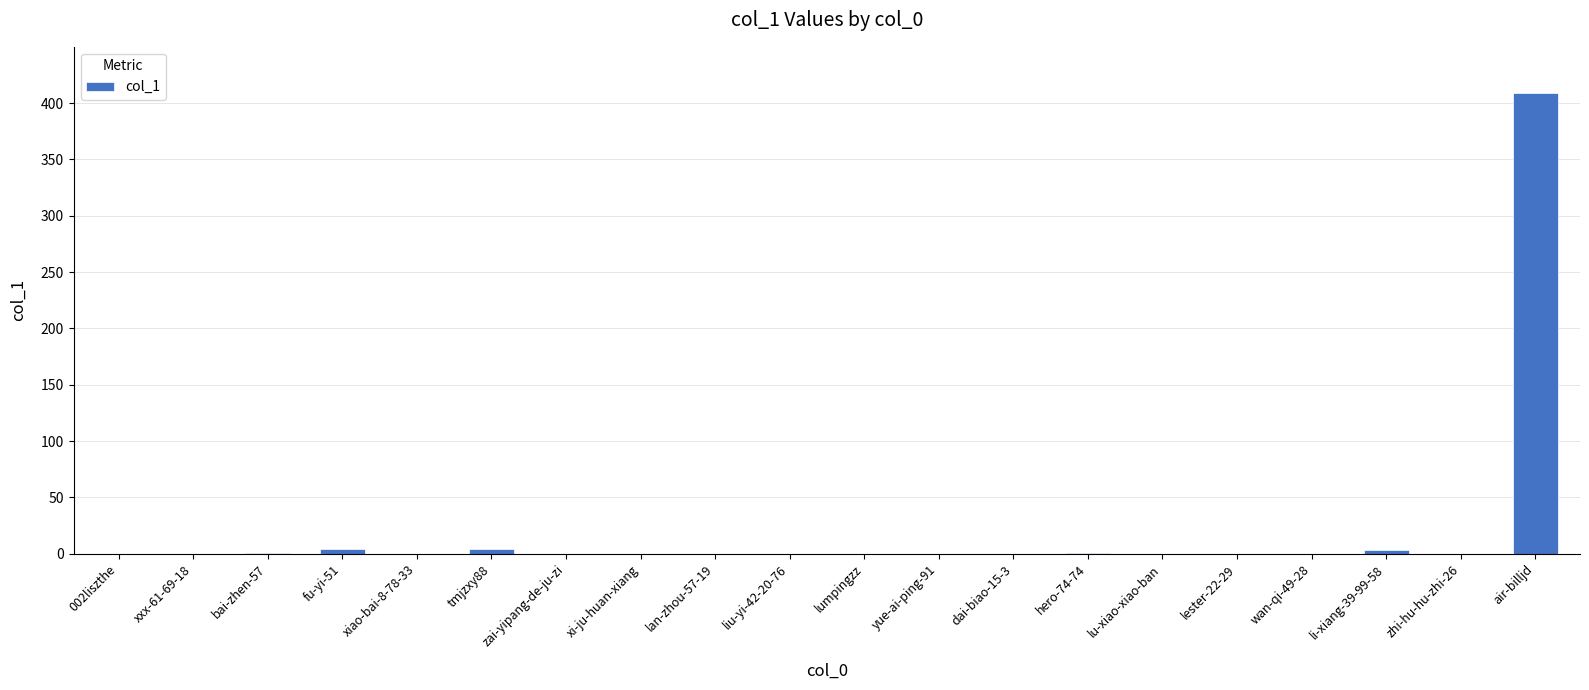

Which has a higher value, air-billjd or wan-qi-49-28?

air-billjd